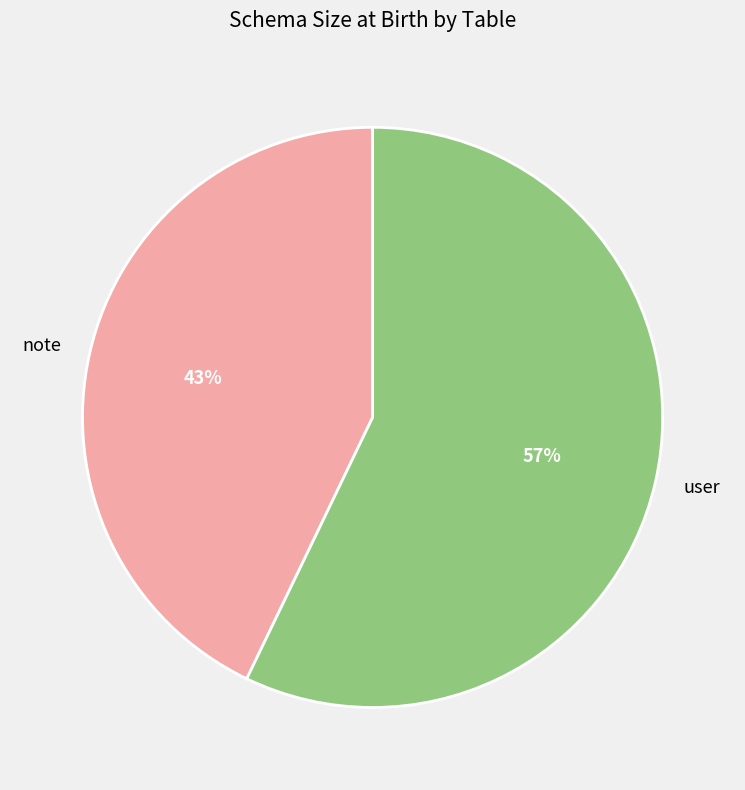

Which category has the biggest portion of the pie?

user